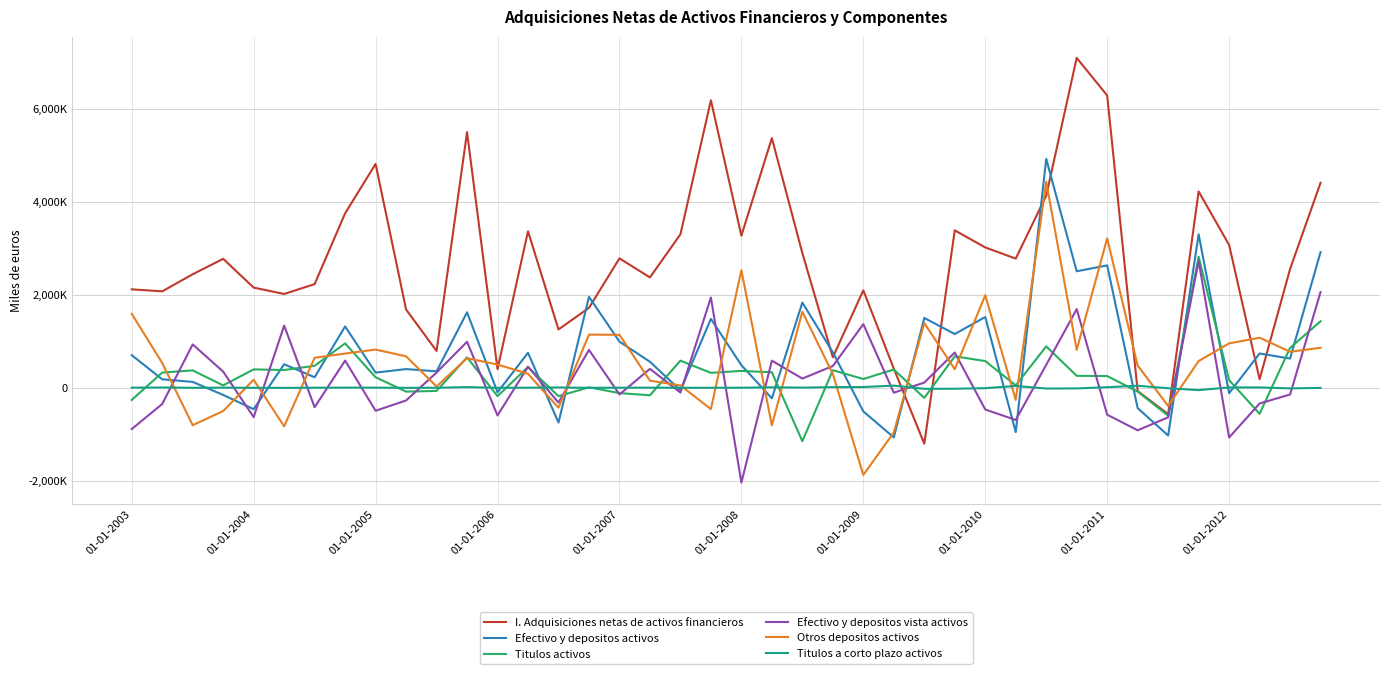

What is the sum of all I. Adquisiciones netas de activos financieros values?

107745627